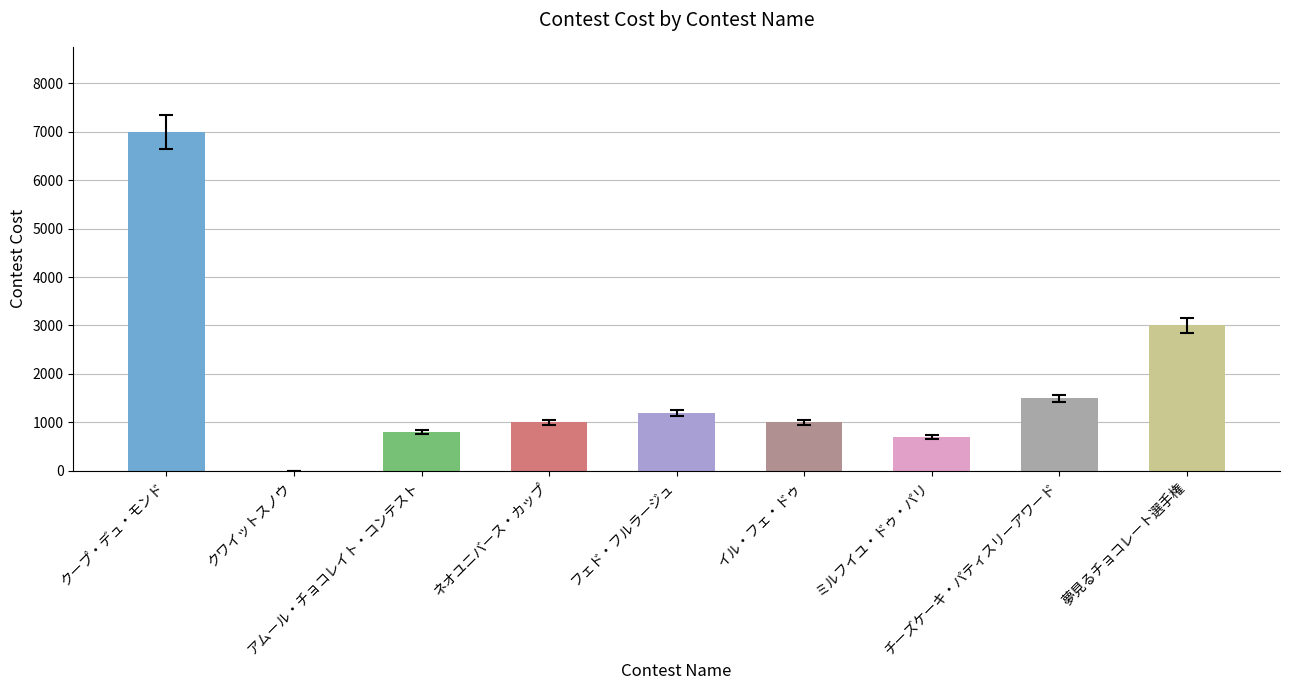

What is the greatest value displayed?

7000